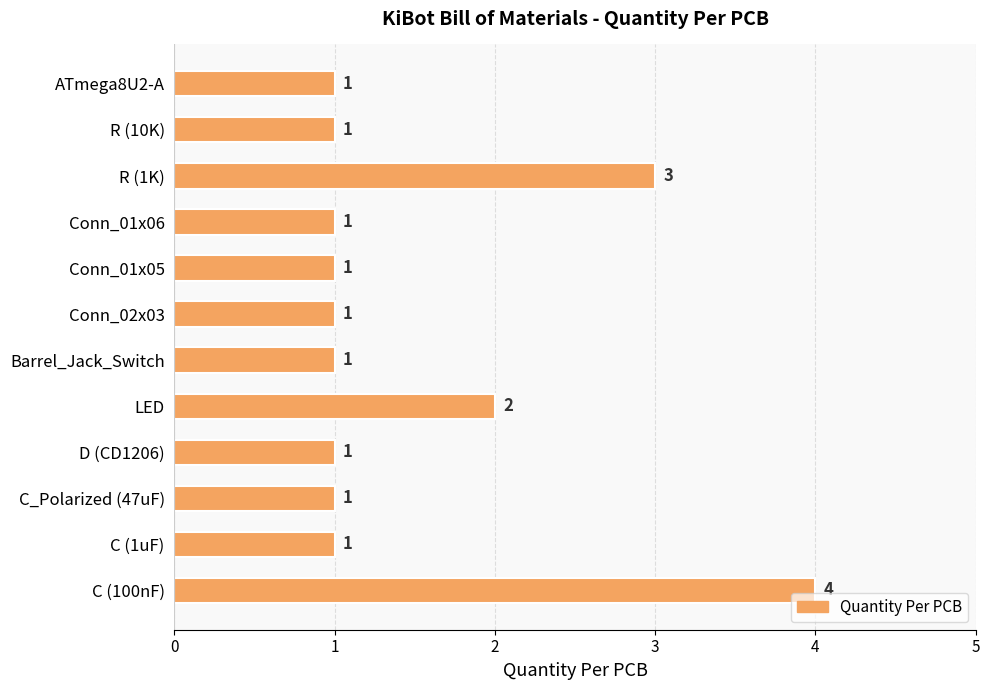

How many series are shown in this chart?

1